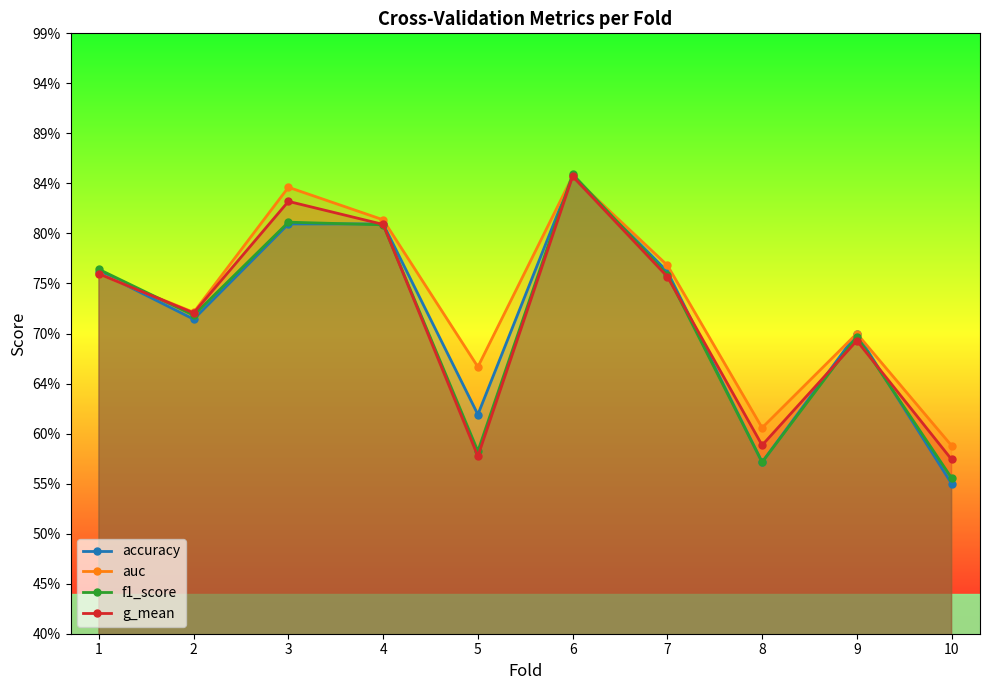

Is it true that auc equals 0.7 at 2?

True